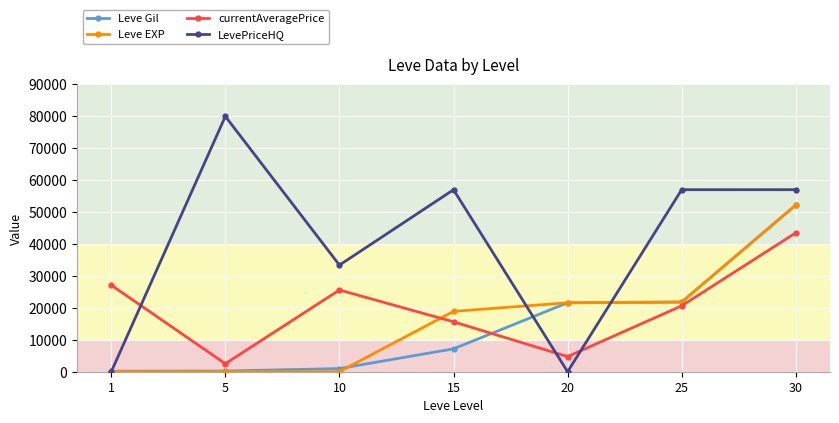

Read the Leve Gil value at 5, to the nearest 10.

220